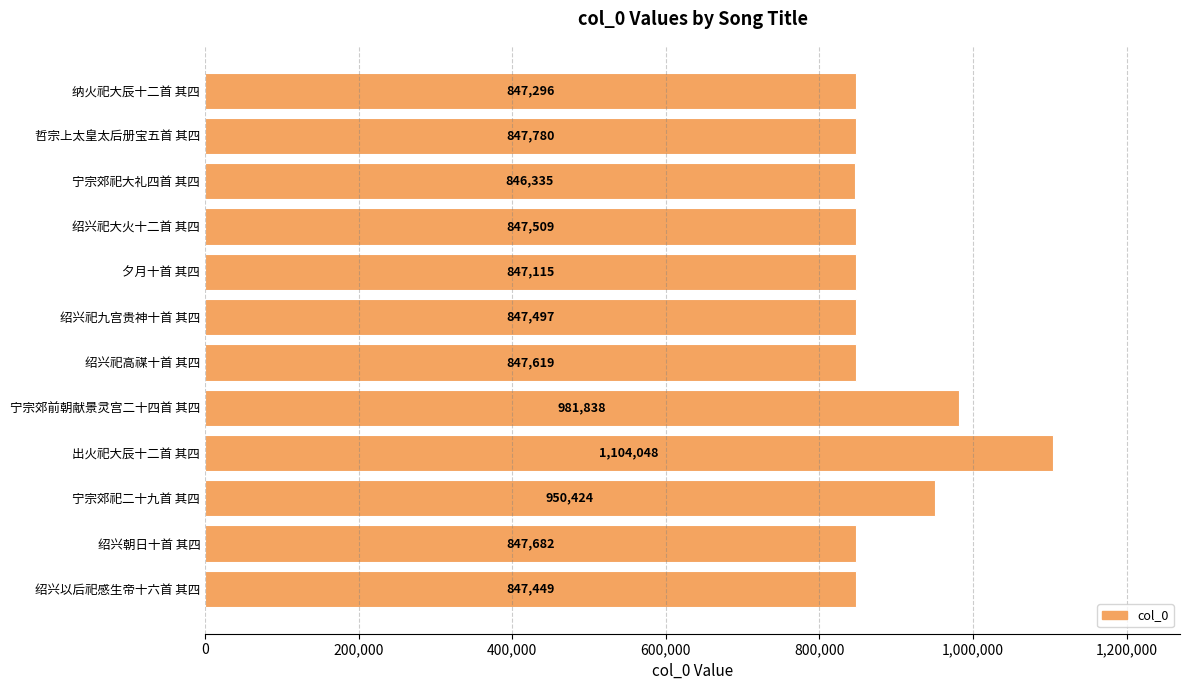

Which category has the highest value across all series?

出火祀大辰十二首 其四